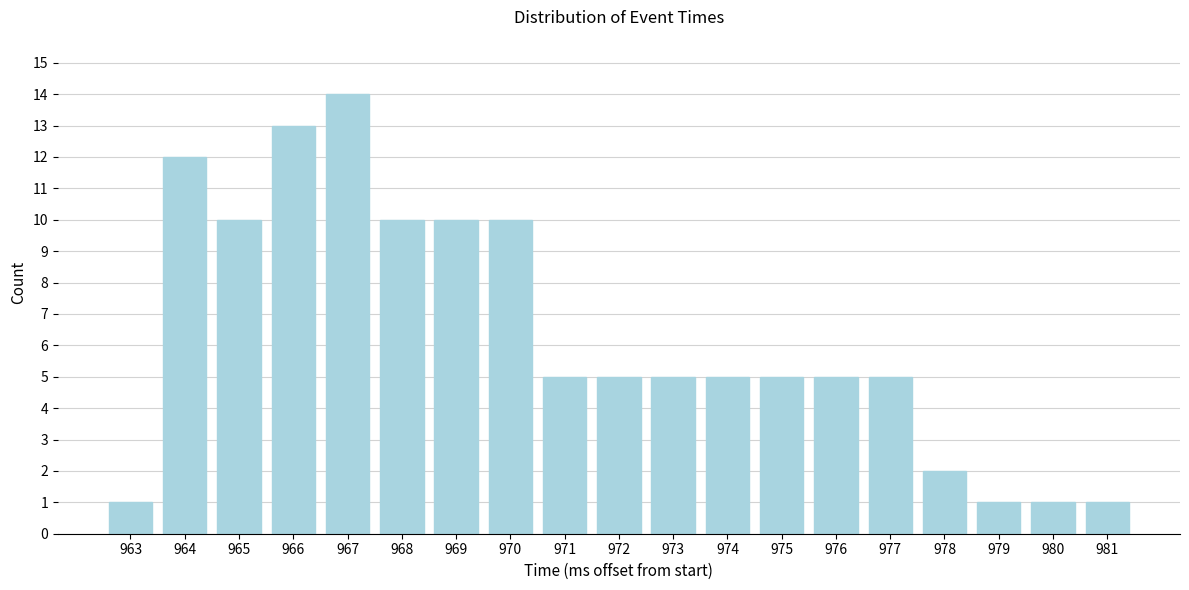

Reading left to right, transcribe all the data shown in this chart.

1	12	10	13	14	10	10	10	5	5	5	5	5	5	5	2	1	1	1